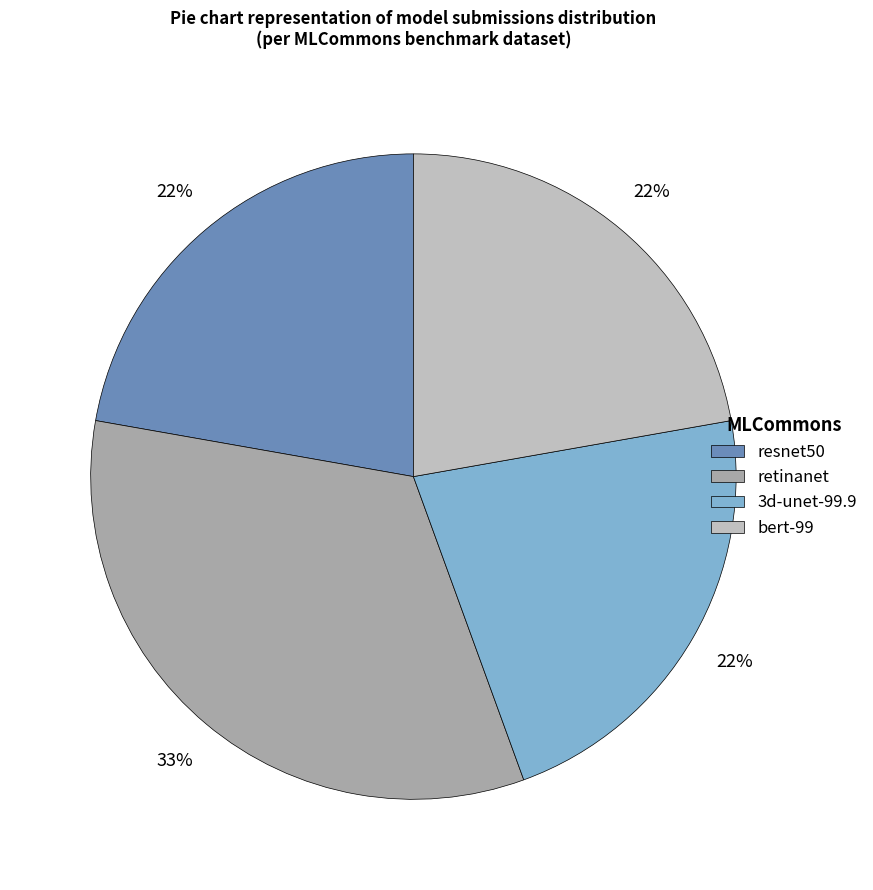

To the nearest percent, what is the average slice percentage?

25%